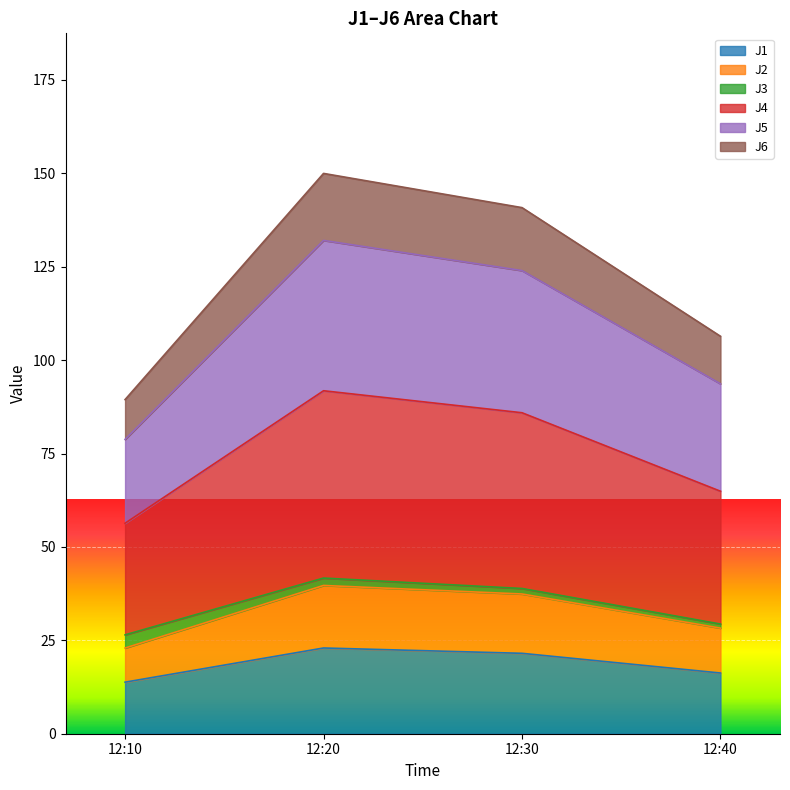

The value of J1 at 12:20 is 38.8. True or false?

False